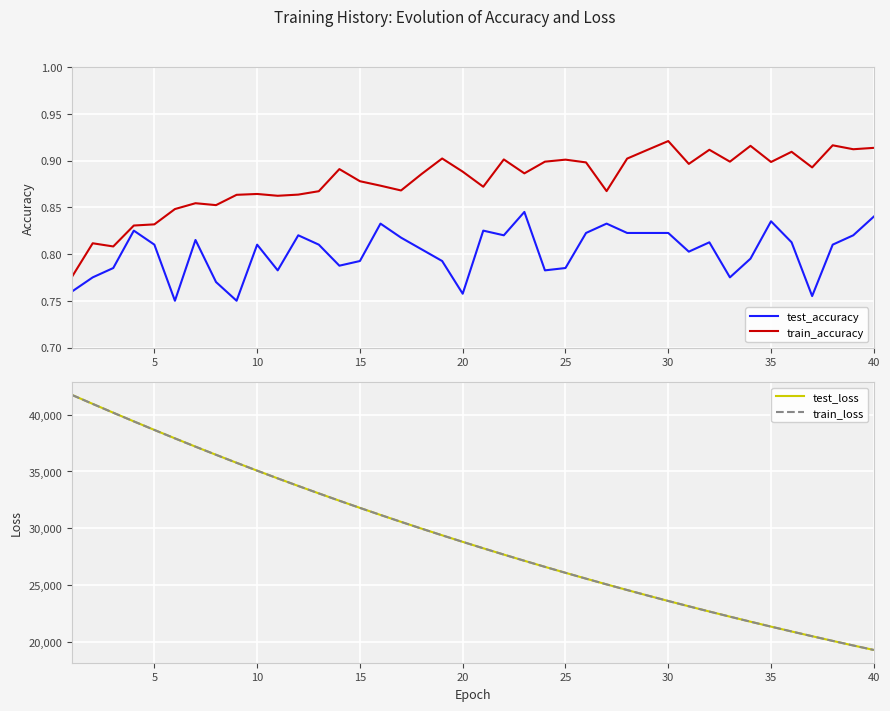

Does the chart display data point markers on the line(s)?

No